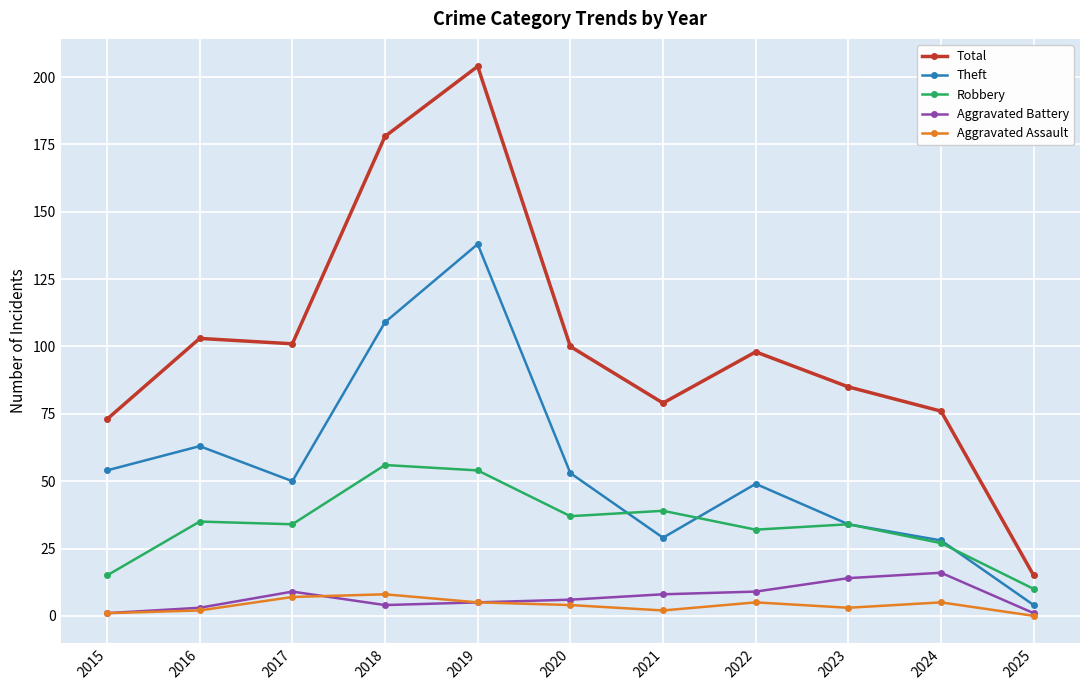

What is the value of the Robbery point at the 5th from the left?

54